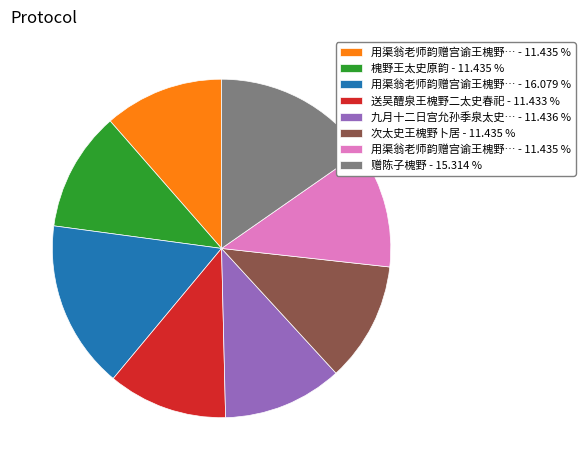

Is there a majority slice in this chart?

No